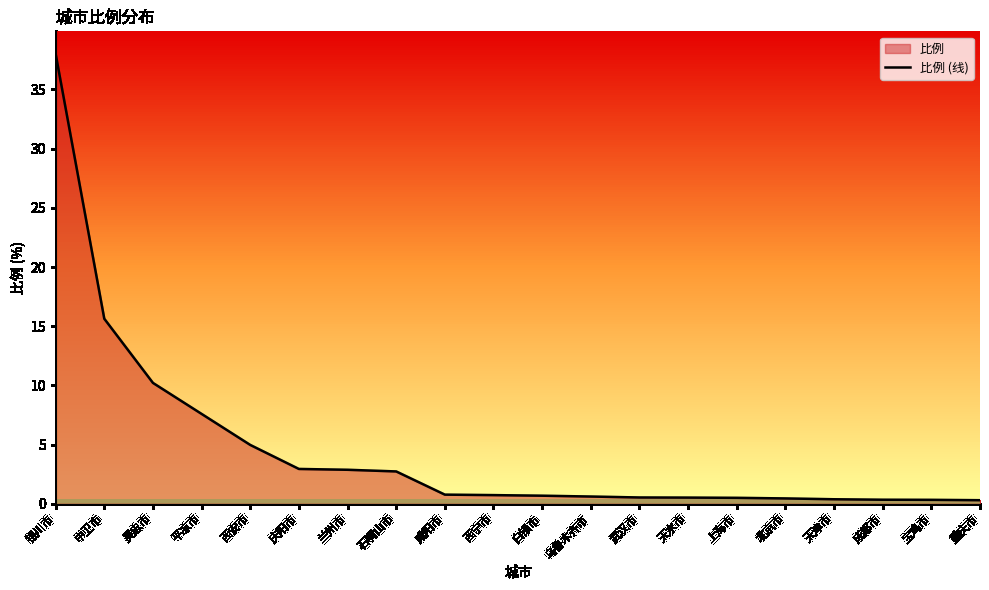

What is the value of the 3rd point from the left?

10.2